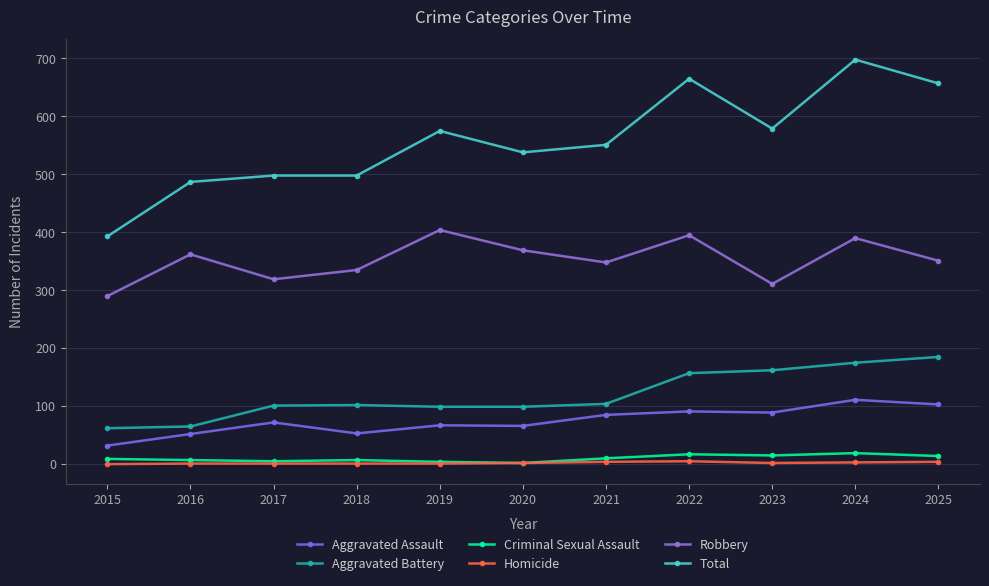

How many lines are shown in the chart?

6